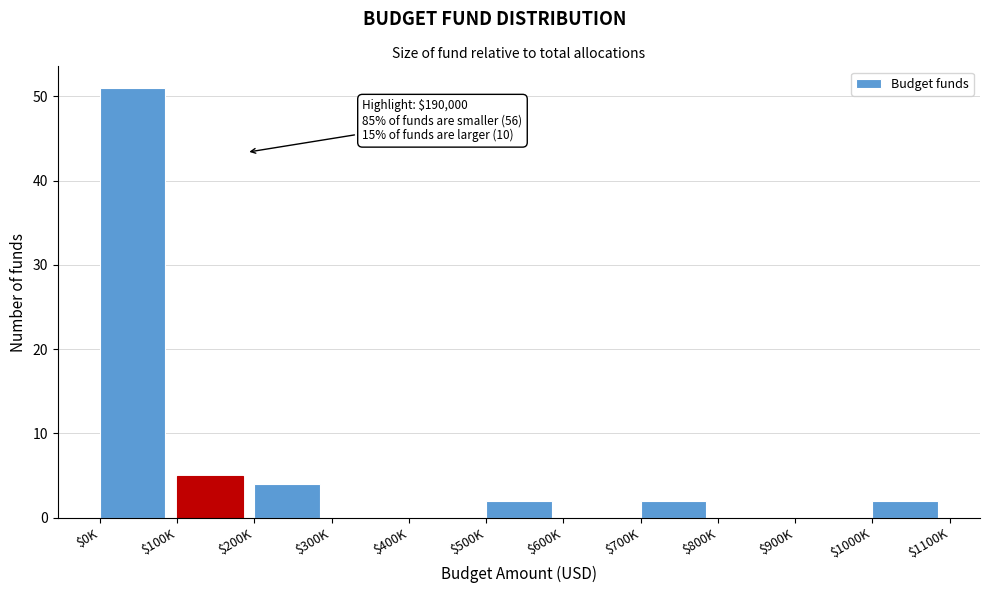

Which category has the highest value across all series?

$0K